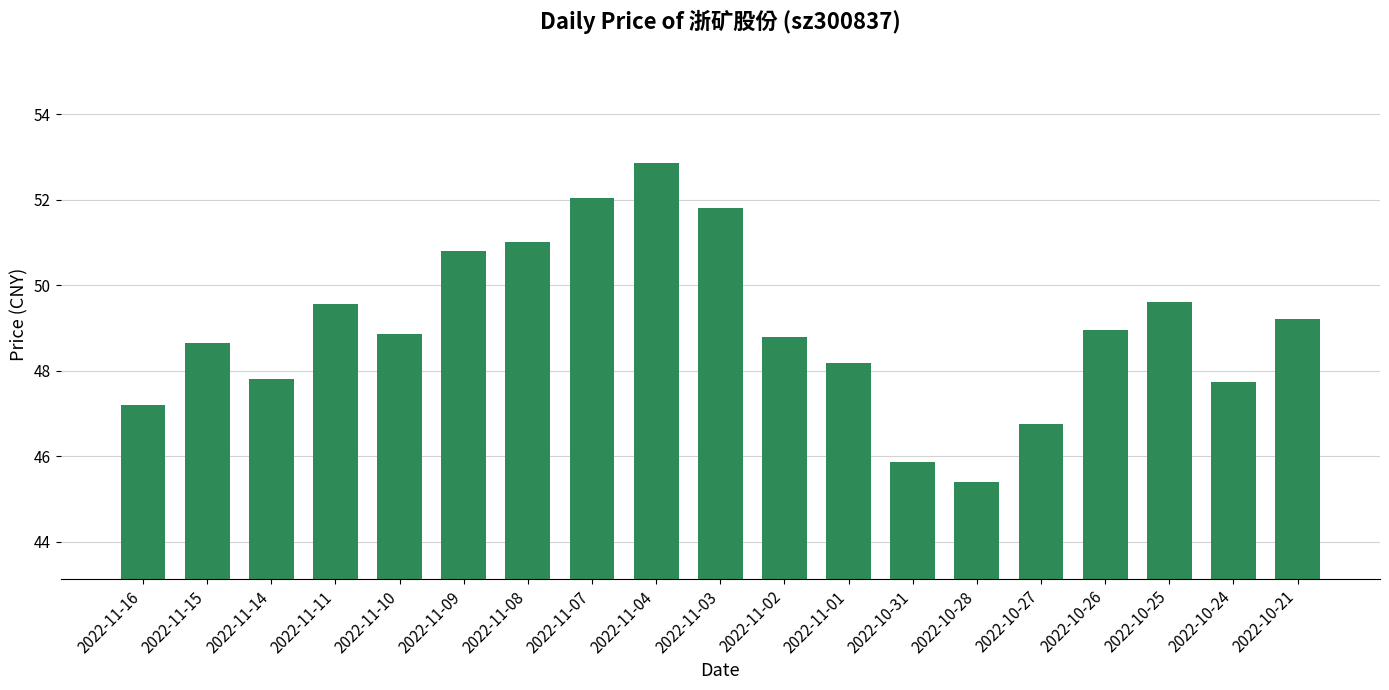

What is the greatest value displayed?

52.9